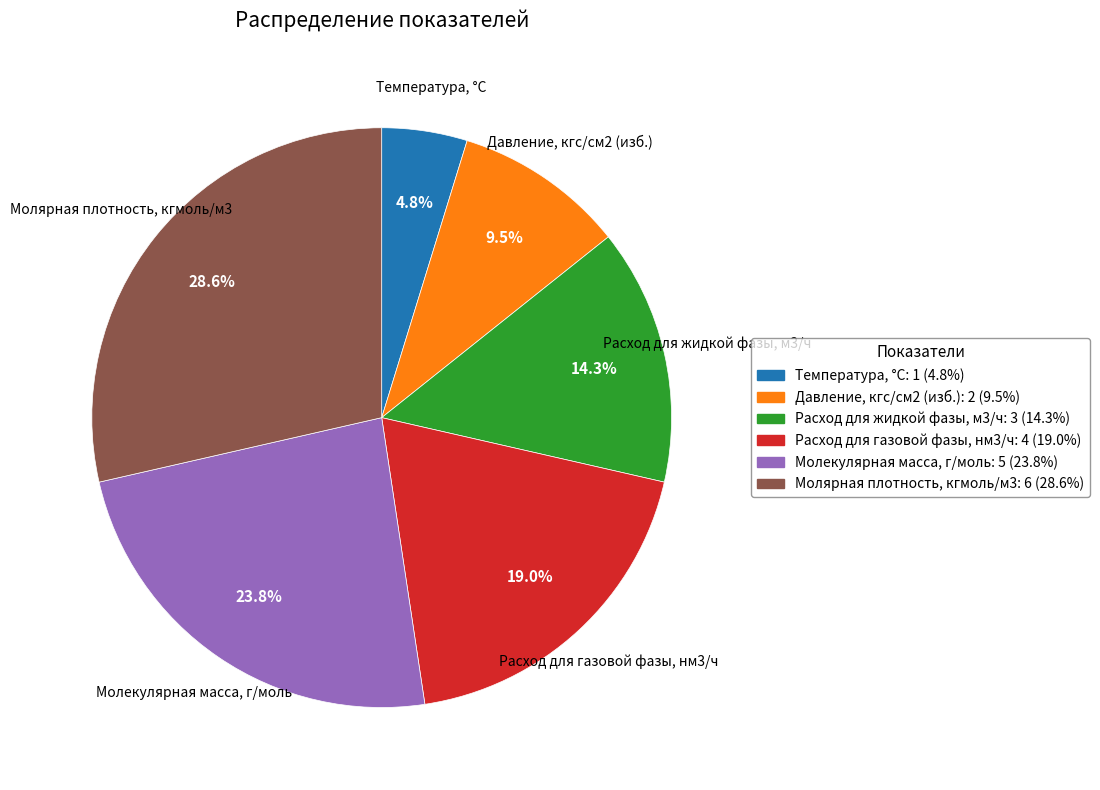

True or false: Молярная плотность, кгмоль/м3 accounts for 15% of the total.

False